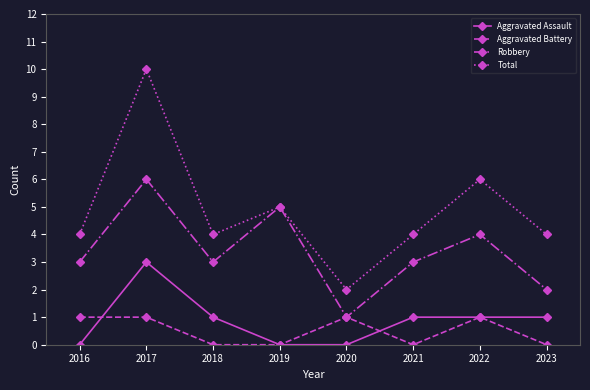

True or false: Aggravated Assault has a value of 1 at 2016.

False